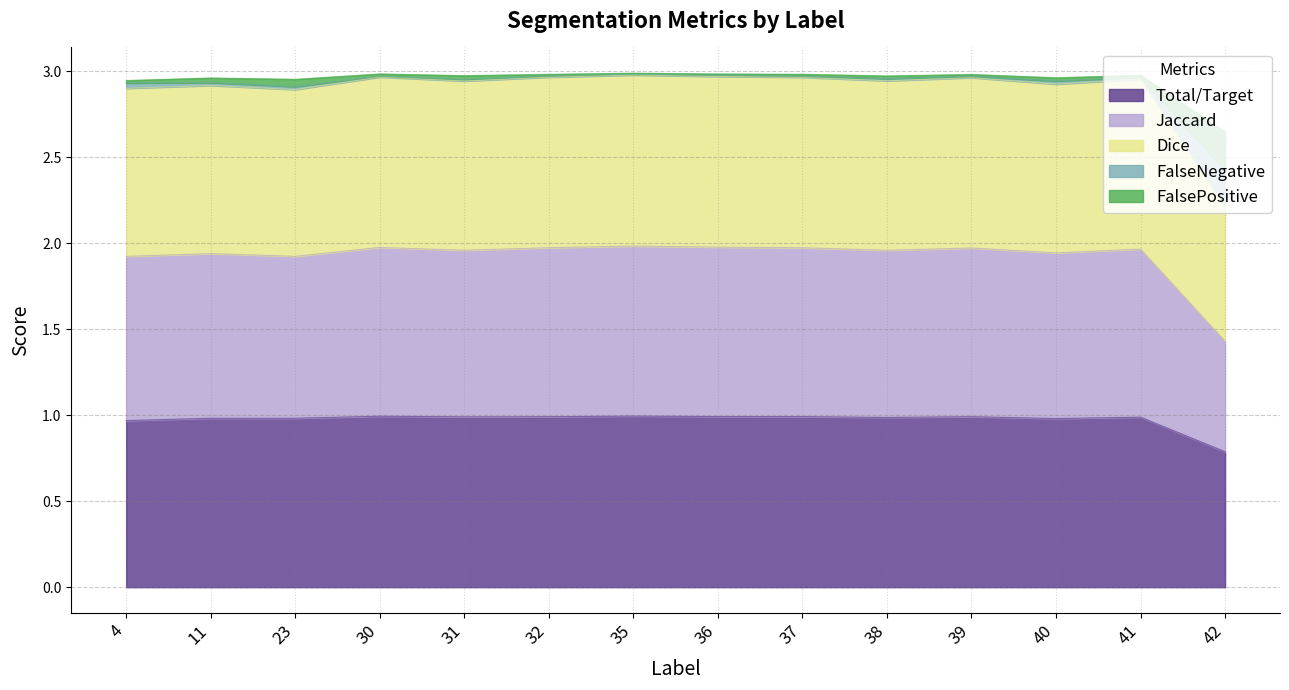

Which category has the lowest value in the Total/Target series?

42